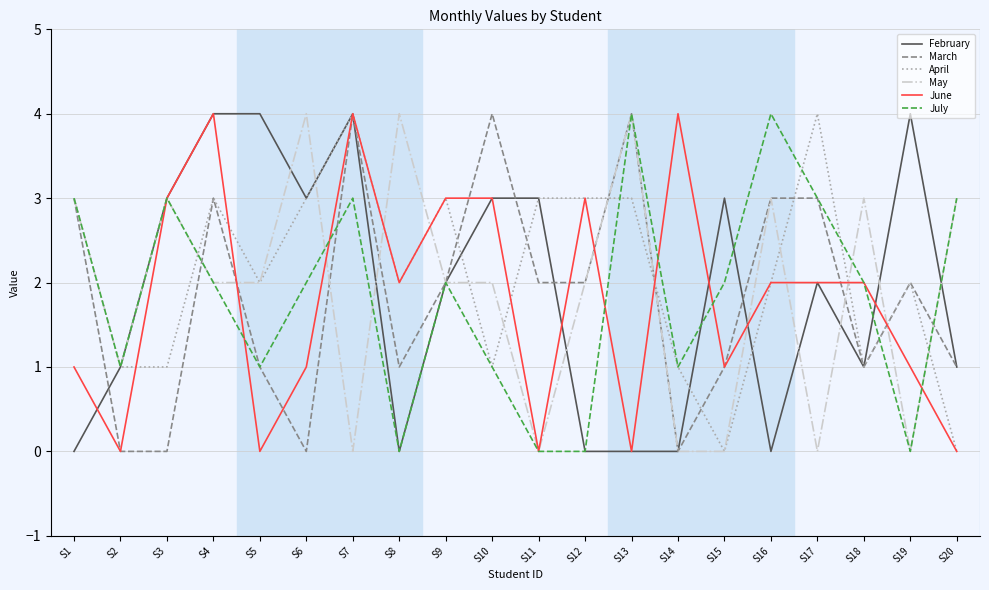

What is the maximum value shown in the chart?

4